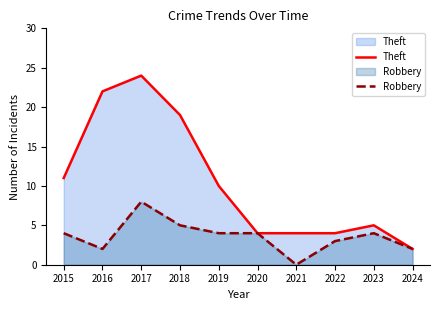

Where is the first local maximum for Robbery?

2017